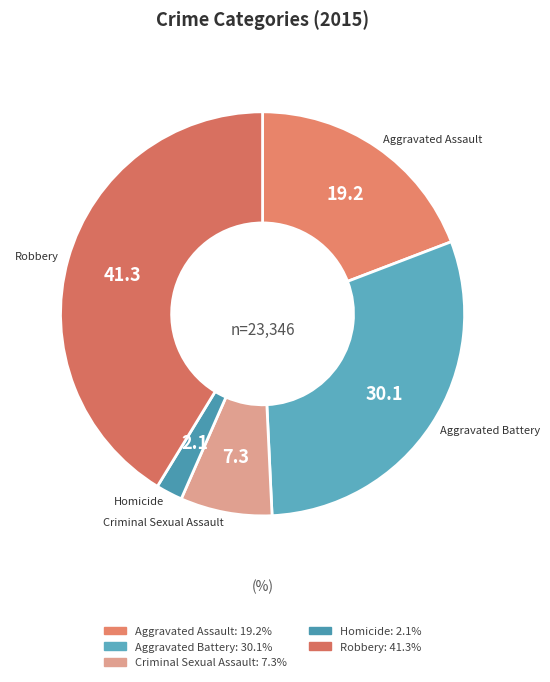

Between Aggravated Battery and Criminal Sexual Assault, which is larger?

Aggravated Battery